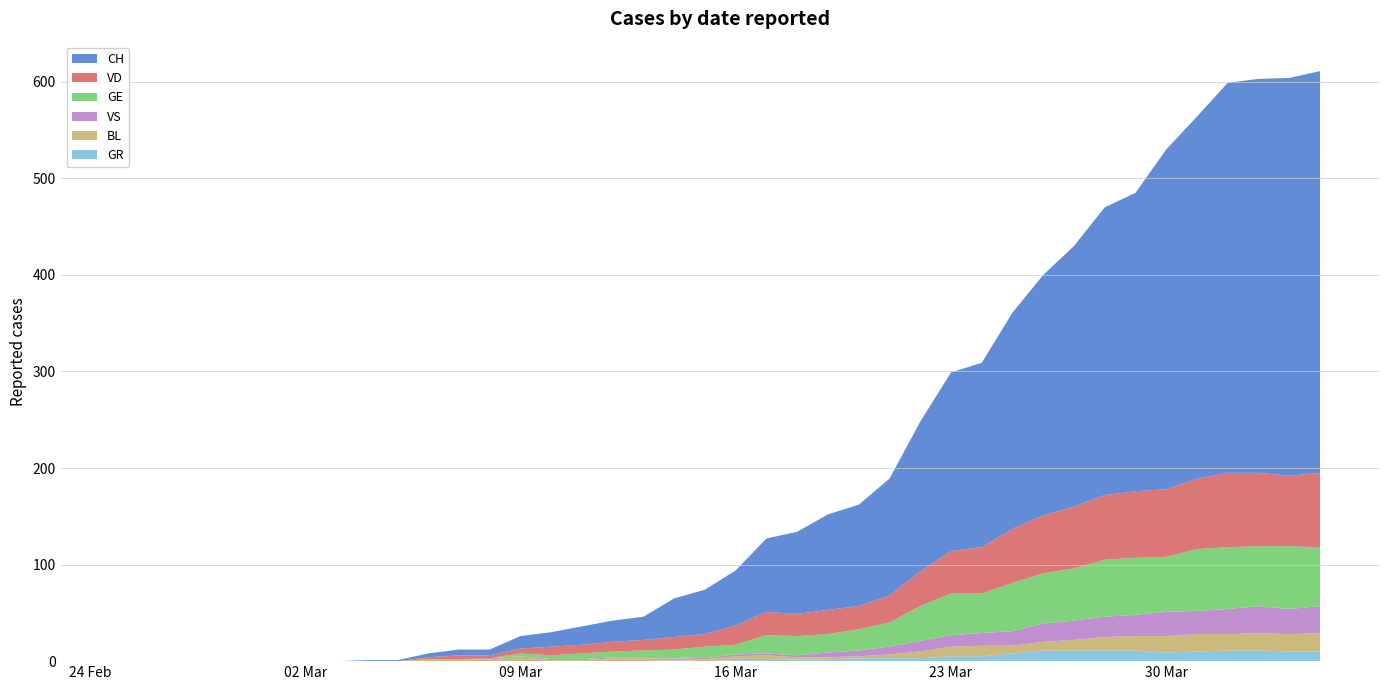

Reading right to left, transcribe all the data shown in this chart.

CH: 416	412	408	404	375	352	309	298	270	249	224	191	185	155	121	105	99	85	76	57	46	40	24	22	19	15	13	6	6	4	1	1	0	0	0	0	0	0	0	0
VD: 77	73	76	77	73	70	69	67	64	60	56	48	44	36	28	24	25	23	24	20	13	13	11	10	9	9	5	3	4	2	0	0	0	0	0	0	0	0	0	0
GE: 61	65	62	64	64	57	59	59	54	52	50	41	43	36	25	22	19	20	19	10	12	8	7	6	6	4	3	0	0	0	0	0	0	0	0	0	0	0	0	0
VS: 28	26	28	26	24	25	22	21	20	19	15	13	12	11	8	6	5	2	2	2	1	1	1	1	1	1	1	1	0	0	0	0	0	0	0	0	0	0	0	0
BL: 19	18	18	17	18	17	15	14	11	9	8	11	10	7	4	2	2	2	5	4	2	2	3	3	1	1	4	2	2	2	0	0	0	0	0	0	0	0	0	0
GR: 10	10	11	11	10	9	11	11	11	11	8	5	5	3	3	3	2	2	1	1	0	1	0	0	0	0	0	0	0	0	0	0	0	0	0	0	0	0	0	0